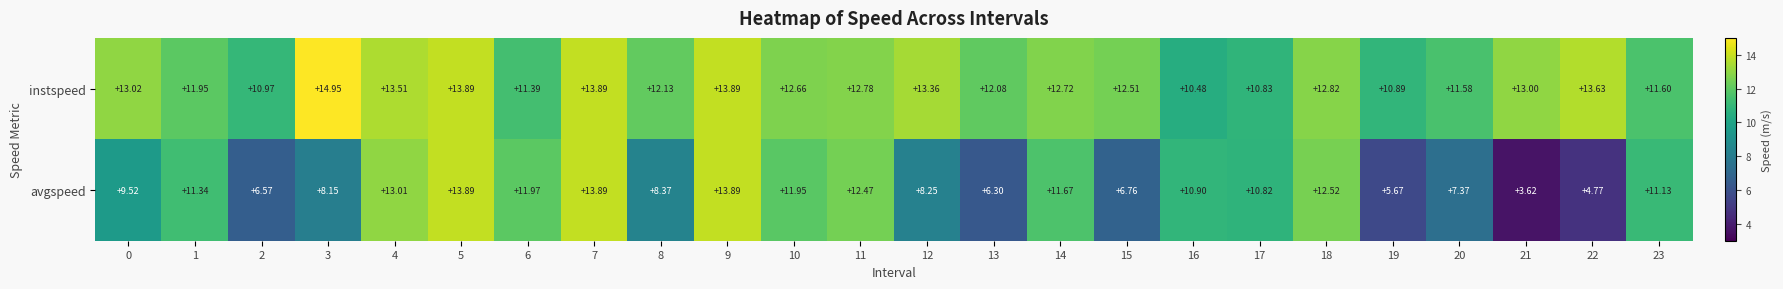

List the series in order of their overall mean, lowest first.

avgspeed, instspeed